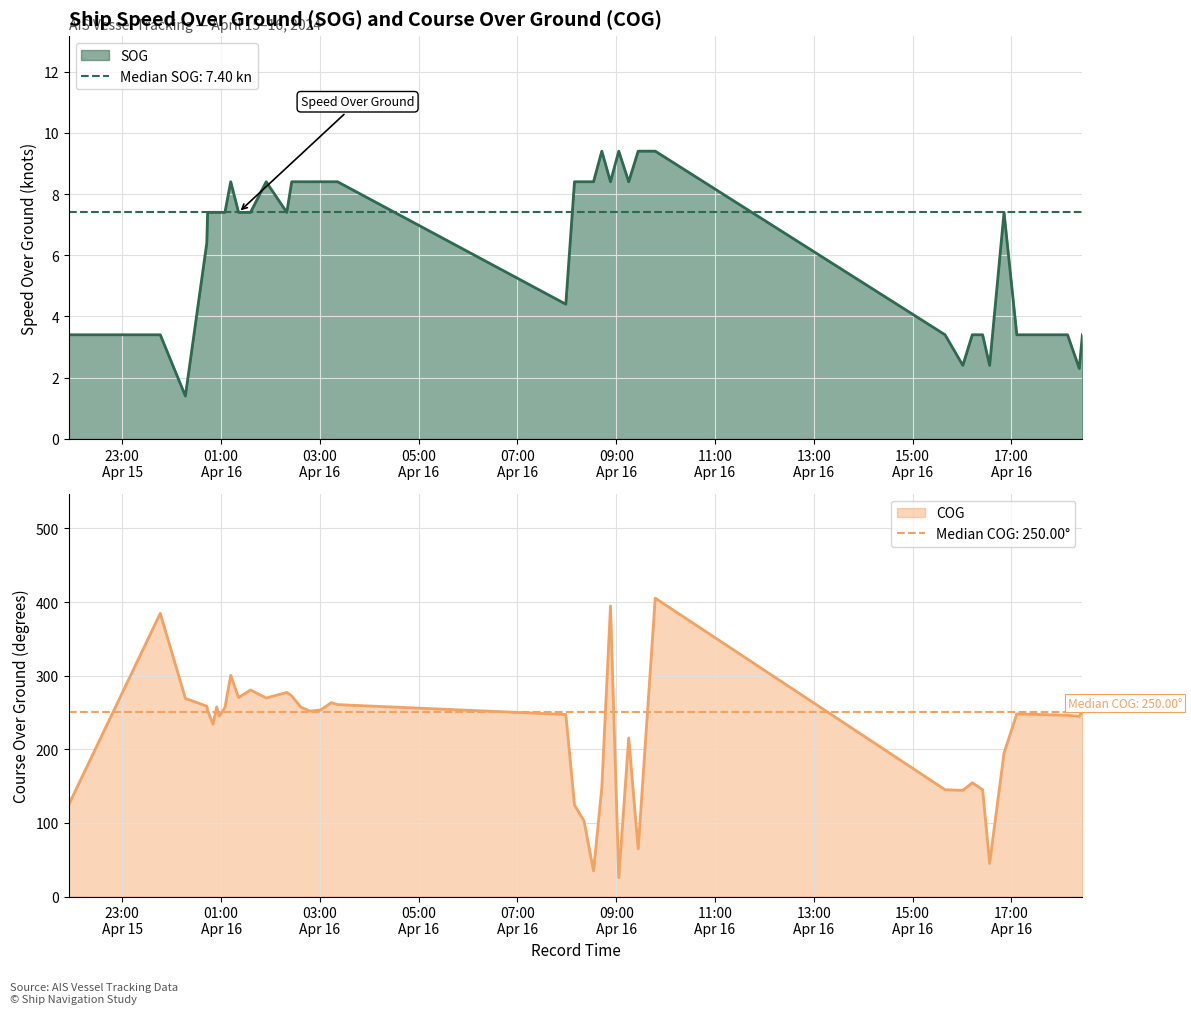

At how many categories does at least one series exceed 212?

27